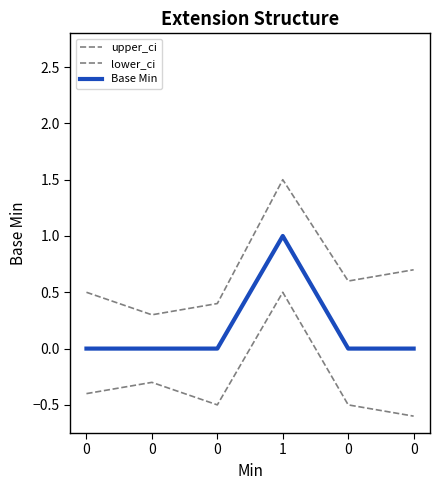

Is this an area chart (filled region under the line)?

No